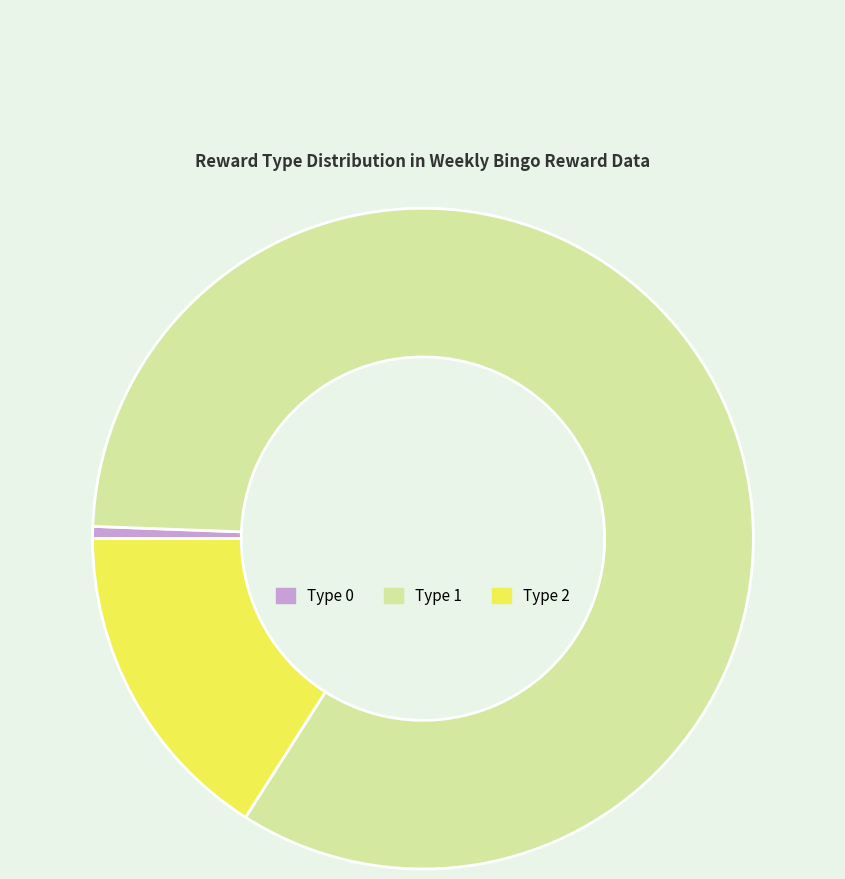

Do Type 2 and Type 1 together represent more than half of the pie?

Yes